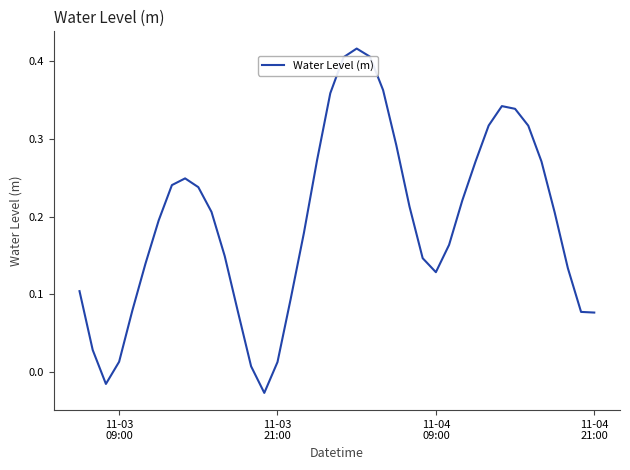

How many interior local valleys (lower than both neighbors) does the data have?

3